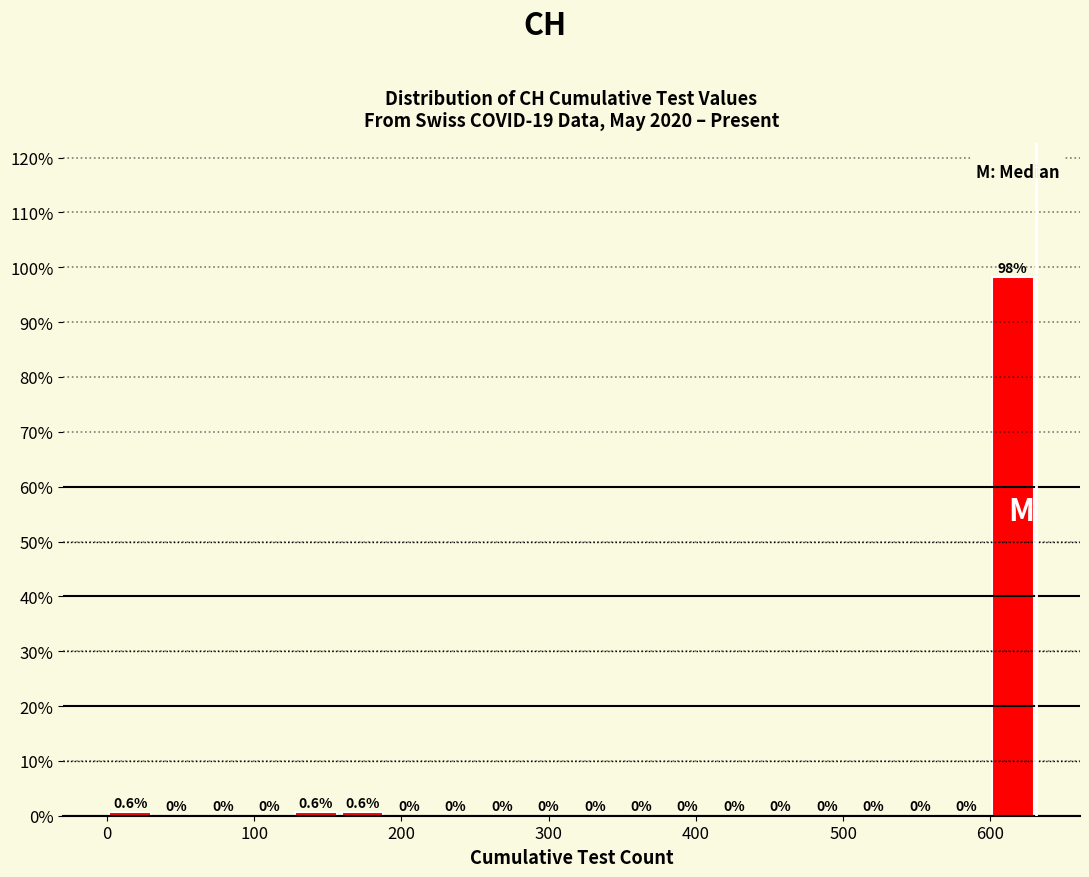

Read against the x-axis, roughly where is the centre of the tallest bar?

620